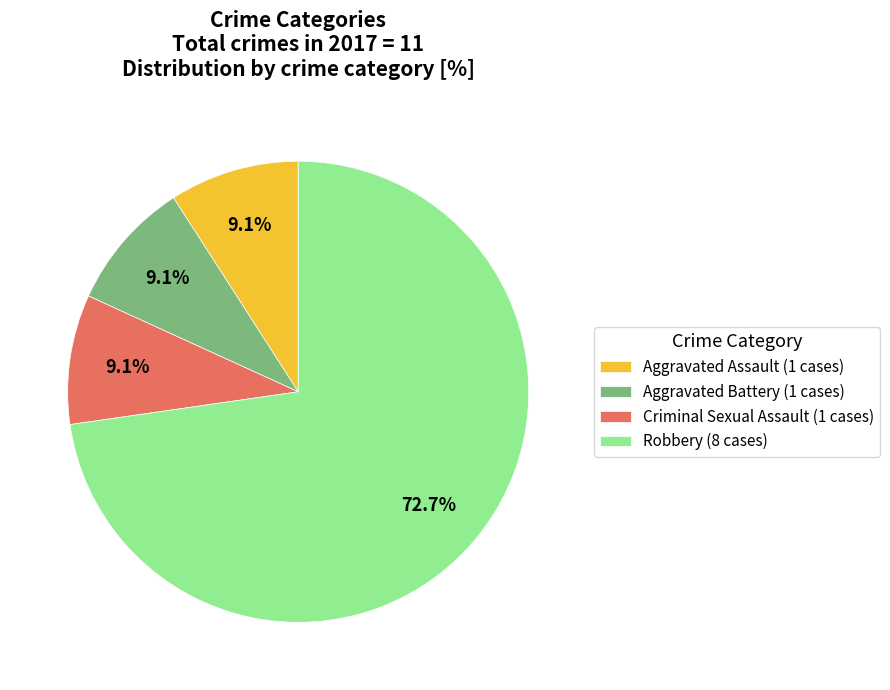

Which category has the biggest portion of the pie?

Robbery (8 cases)